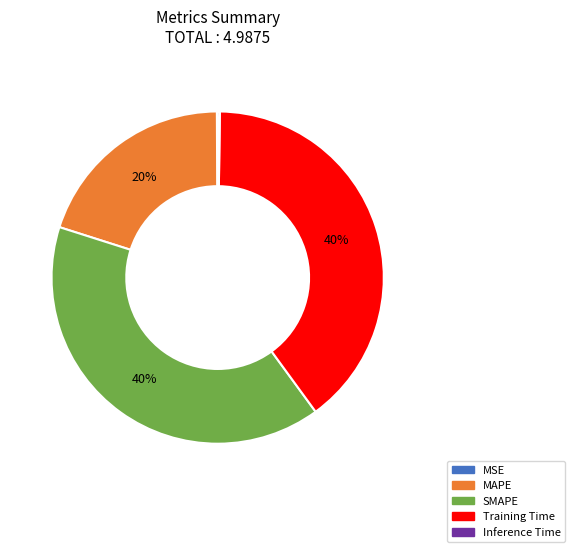

Does Training Time represent more than half of the total?

No